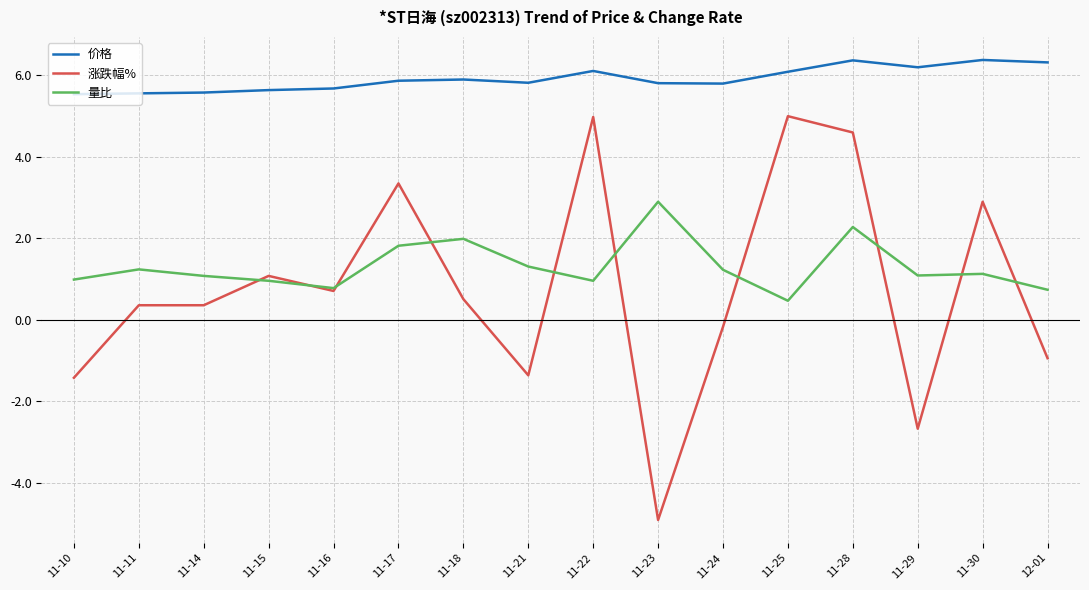

What is the difference between the 涨跌幅% values at 11-25 and 11-15?

3.9